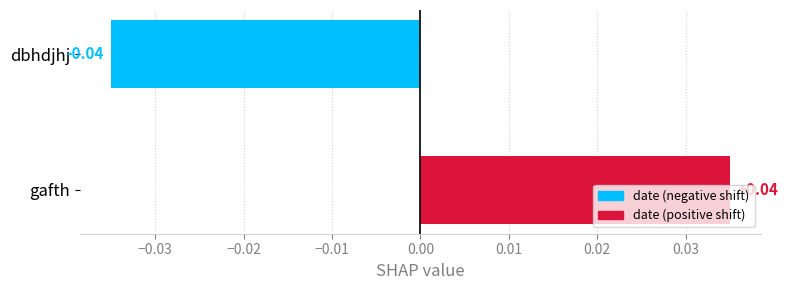

Between dbhdjhj and gafth, which is larger?

gafth